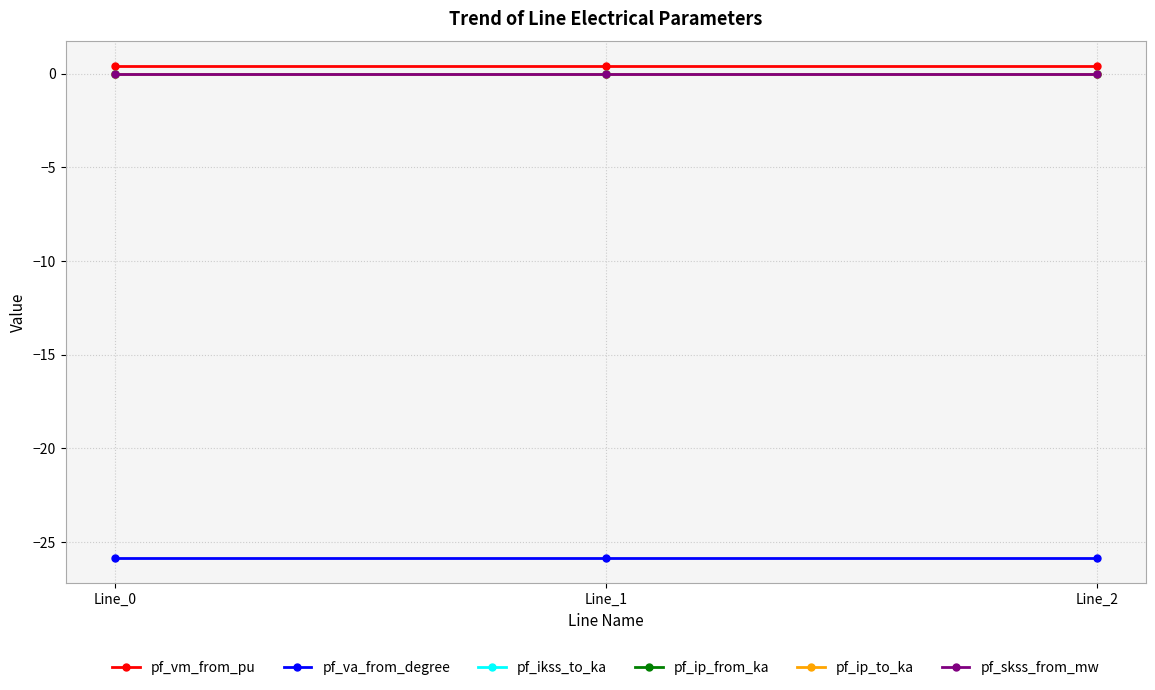

Reading right to left, what are all the values shown in this chart?

pf_vm_from_pu: Line_2=0.4	Line_1=0.4	Line_0=0.4
pf_va_from_degree: Line_2=-25.9	Line_1=-25.9	Line_0=-25.9
pf_ikss_to_ka: Line_2=0.0	Line_1=0.0	Line_0=0.0
pf_ip_from_ka: Line_2=0.0	Line_1=0.0	Line_0=0.0
pf_ip_to_ka: Line_2=0.0	Line_1=0.0	Line_0=0.0
pf_skss_from_mw: Line_2=0.0	Line_1=0.0	Line_0=0.0